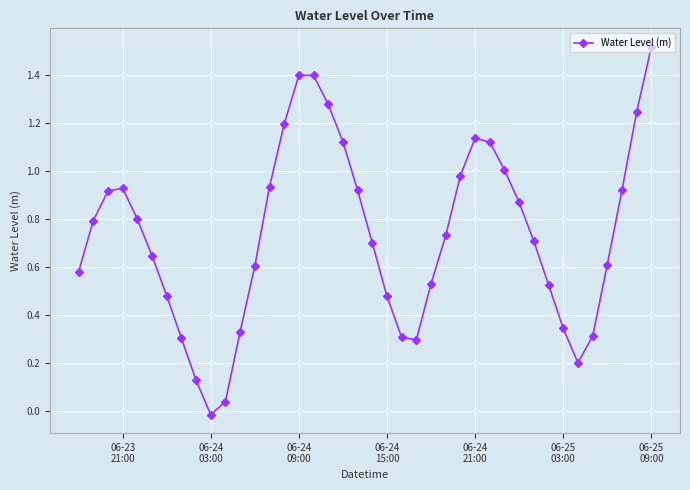

How many interior local peaks (higher than both neighbors) does the data have?

3